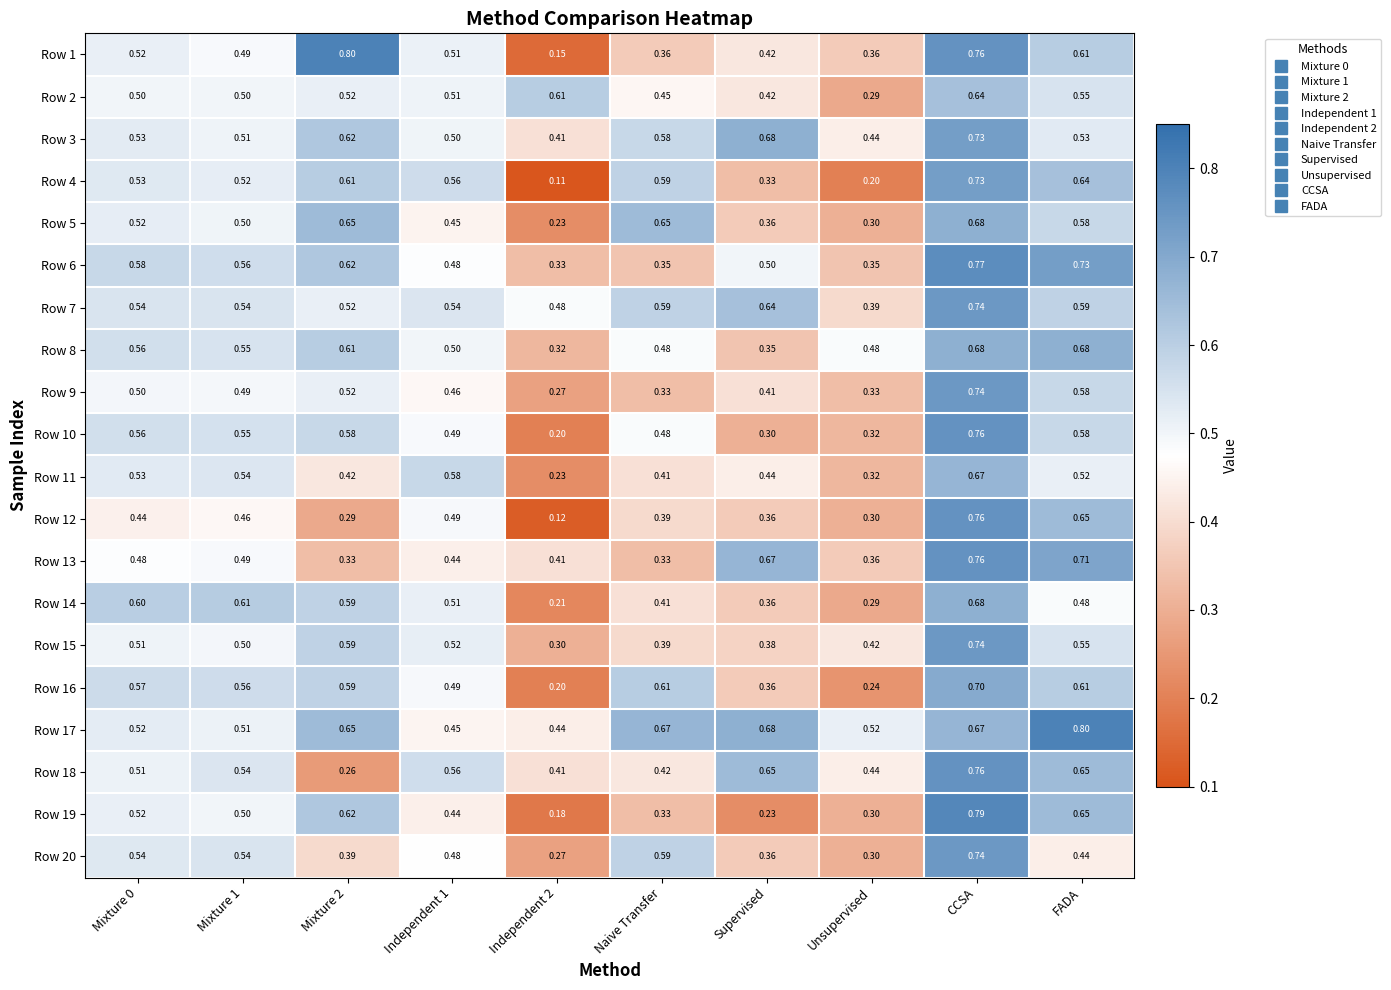

Count the number of data series in this chart.

20